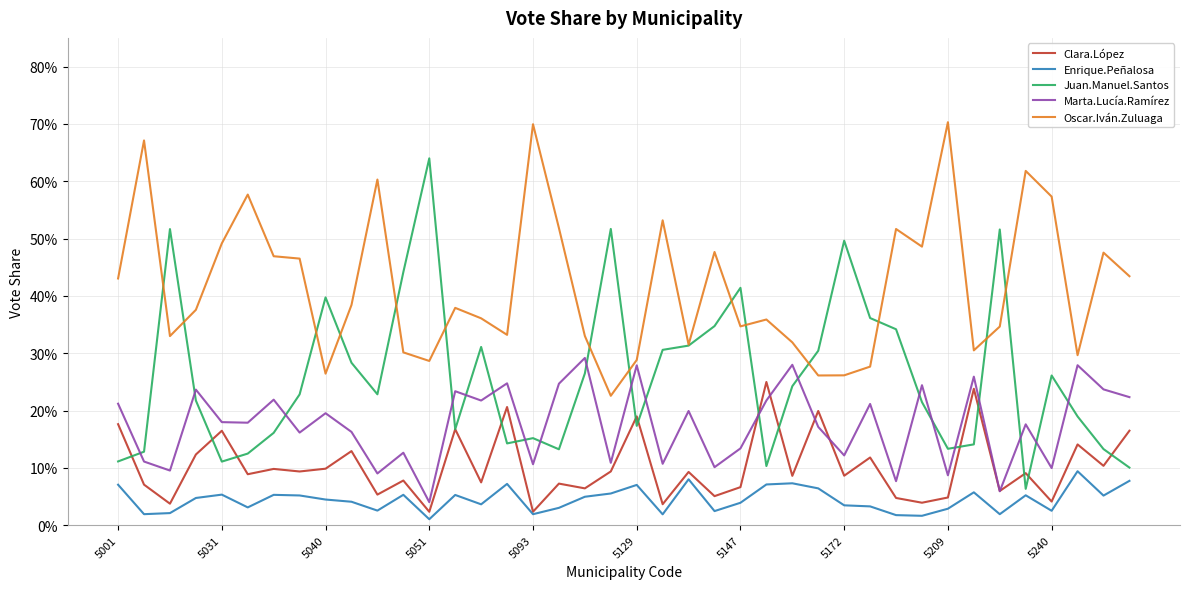

Is this an area chart (filled region under the line)?

No